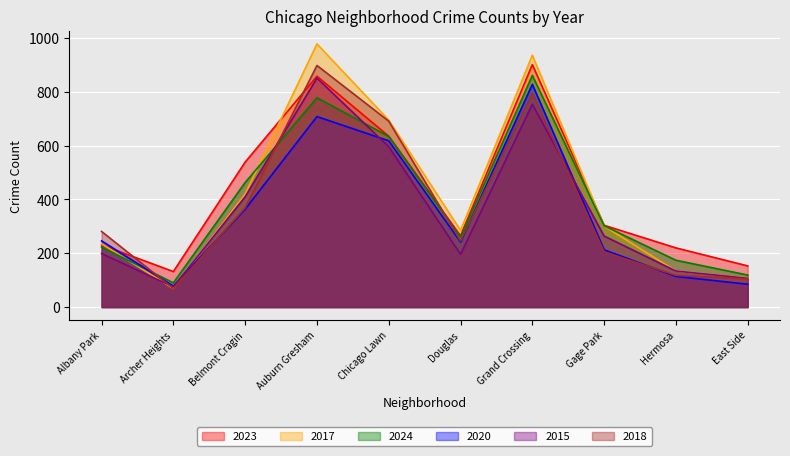

Reading left to right, extract all data points from this chart.

2023: Albany Park=231	Archer Heights=132	Belmont Cragin=539	Auburn Gresham=858	Chicago Lawn=635	Douglas=265	Grand Crossing=901	Gage Park=304	Hermosa=220	East Side=153
2017: Albany Park=235	Archer Heights=69	Belmont Cragin=420	Auburn Gresham=978	Chicago Lawn=695	Douglas=285	Grand Crossing=936	Gage Park=301	Hermosa=134	East Side=108
2024: Albany Park=223	Archer Heights=90	Belmont Cragin=463	Auburn Gresham=778	Chicago Lawn=634	Douglas=259	Grand Crossing=861	Gage Park=302	Hermosa=174	East Side=119
2020: Albany Park=246	Archer Heights=78	Belmont Cragin=364	Auburn Gresham=708	Chicago Lawn=618	Douglas=242	Grand Crossing=828	Gage Park=213	Hermosa=114	East Side=85
2015: Albany Park=199	Archer Heights=75	Belmont Cragin=410	Auburn Gresham=851	Chicago Lawn=596	Douglas=196	Grand Crossing=754	Gage Park=264	Hermosa=134	East Side=107
2018: Albany Park=281	Archer Heights=69	Belmont Cragin=369	Auburn Gresham=898	Chicago Lawn=691	Douglas=246	Grand Crossing=794	Gage Park=205	Hermosa=118	East Side=105